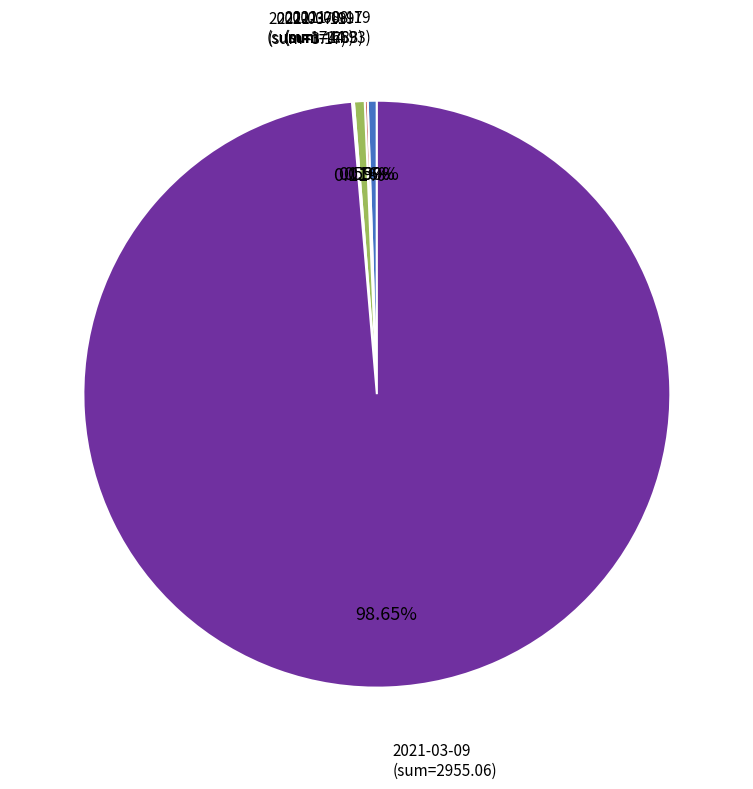

Is there any slice that represents more than half of the pie?

Yes